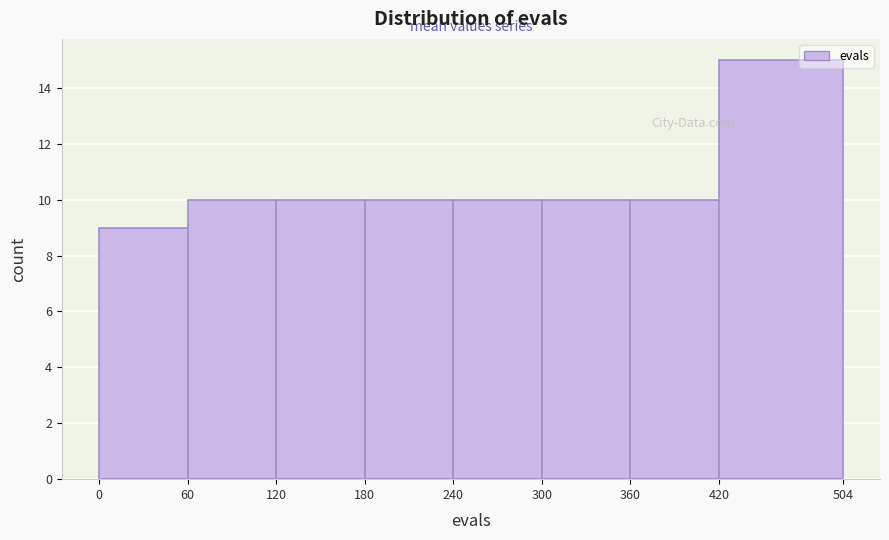

Reading left to right, transcribe this chart: for each bar, give the range it covers on the x-axis and its height. The values are not printed on the chart, so give them approximately, as read against the axis.

0 to 60: 9
60 to 120: 10
120 to 180: 10
180 to 240: 10
240 to 300: 10
300 to 360: 10
360 to 420: 10
420 to 504: 15